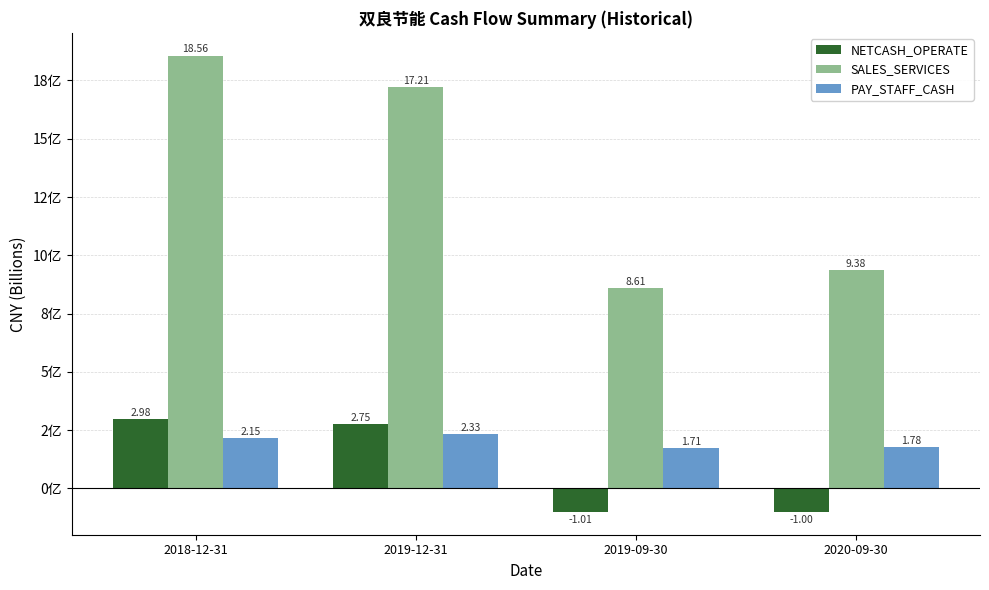

Which series has the largest total across all categories?

SALES_SERVICES